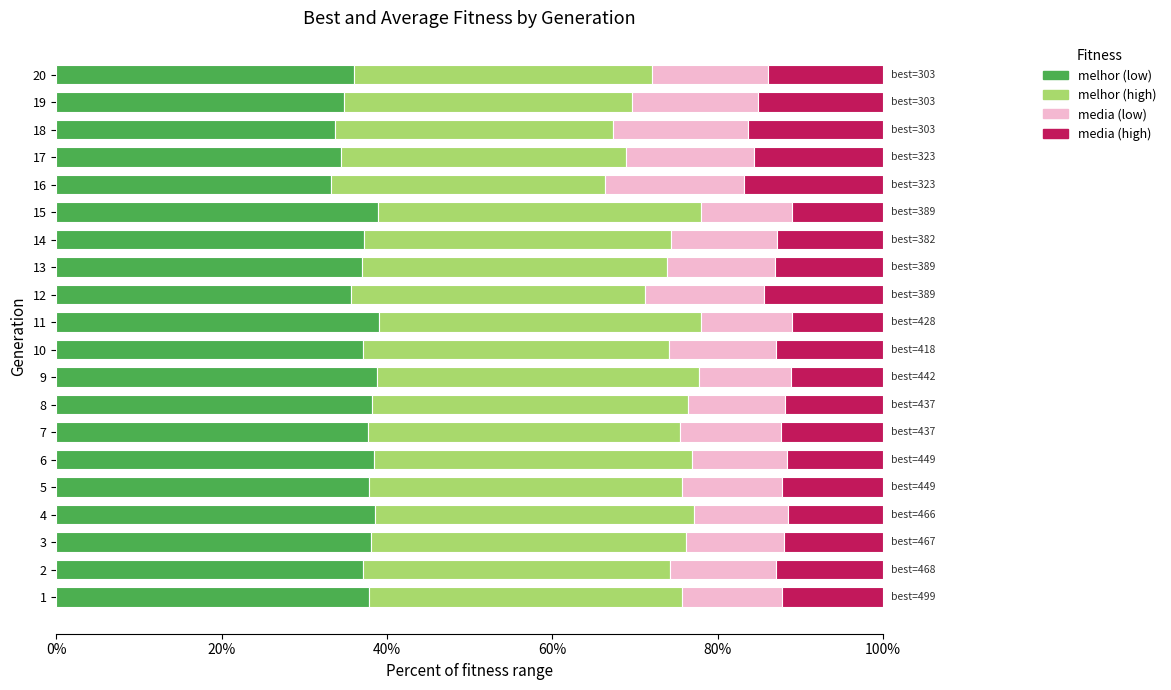

What is the total value across all series at 15?

100.0